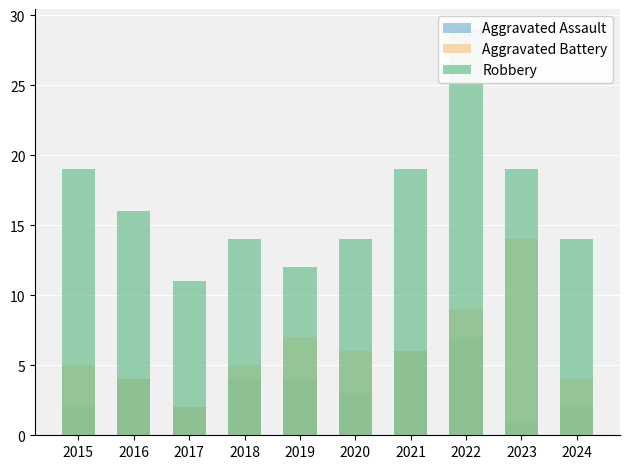

Where does the Aggravated Assault series first go above 4?

2021